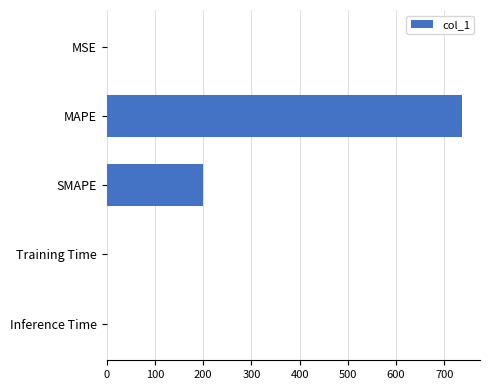

At which label is the value closest to 368?

SMAPE